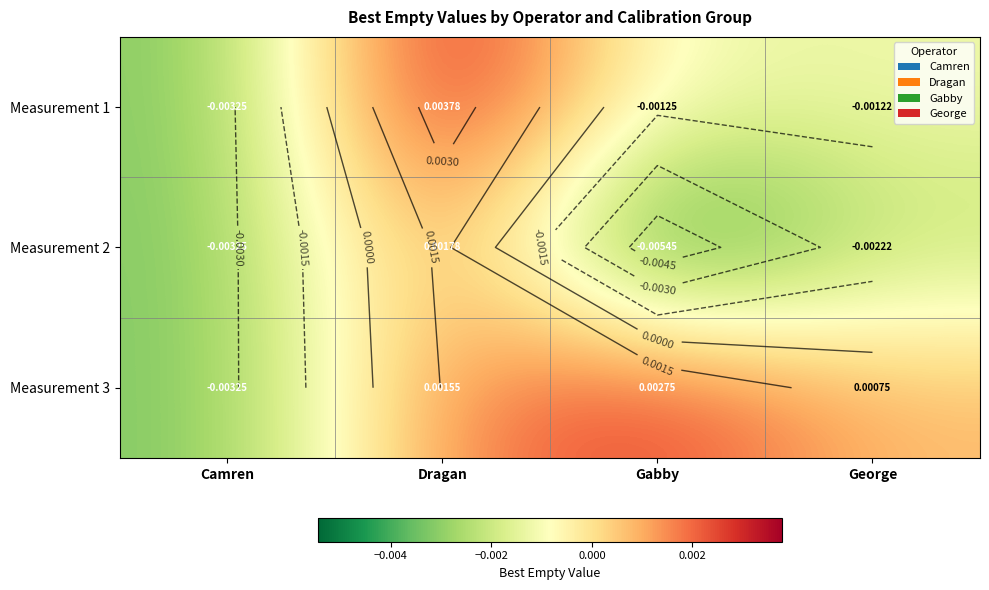

How many data points in Measurement 2 are above 0?

1